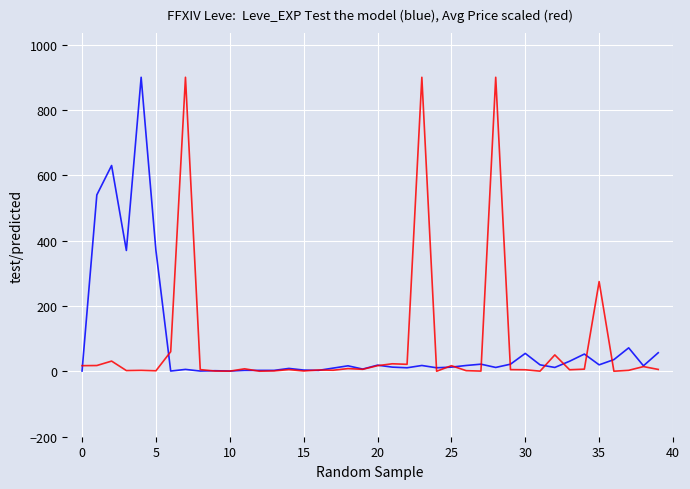

What is the maximum value shown in the chart?

900.0